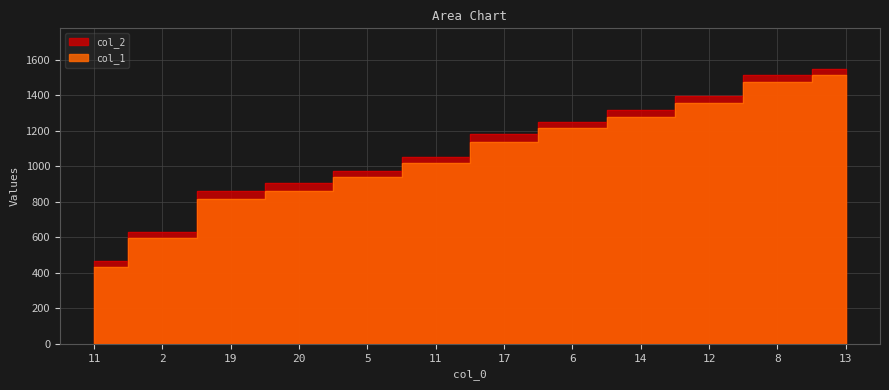

What is the difference between the highest and lowest values at 20?

42